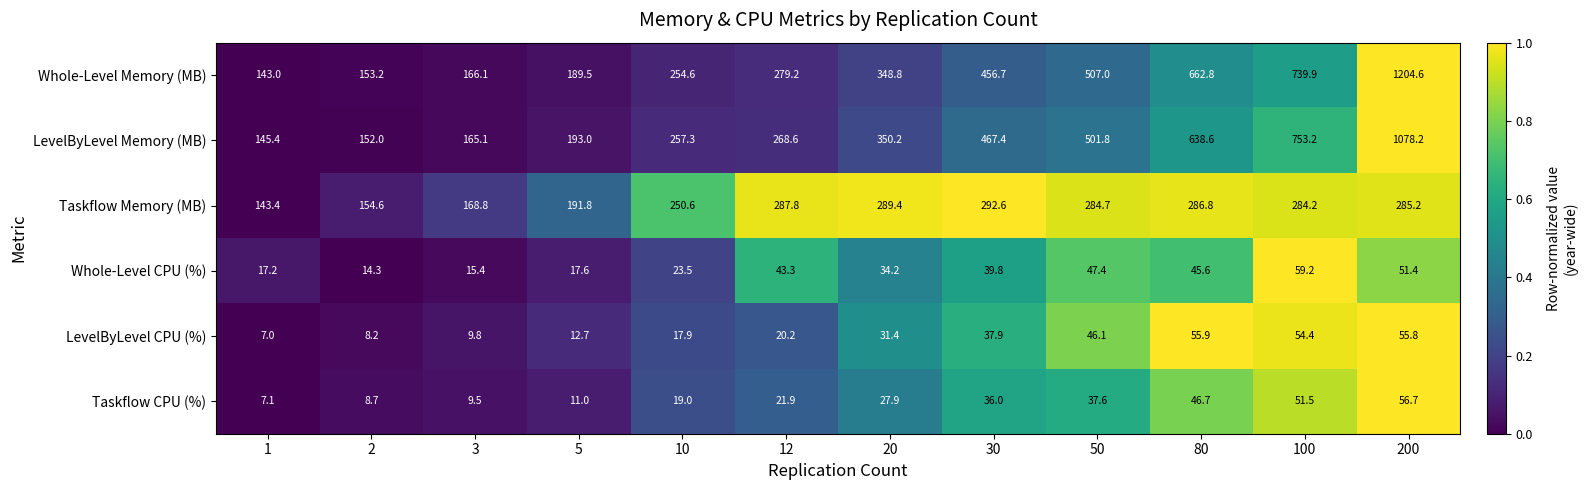

What is the total value across all series at 20?

1081.9